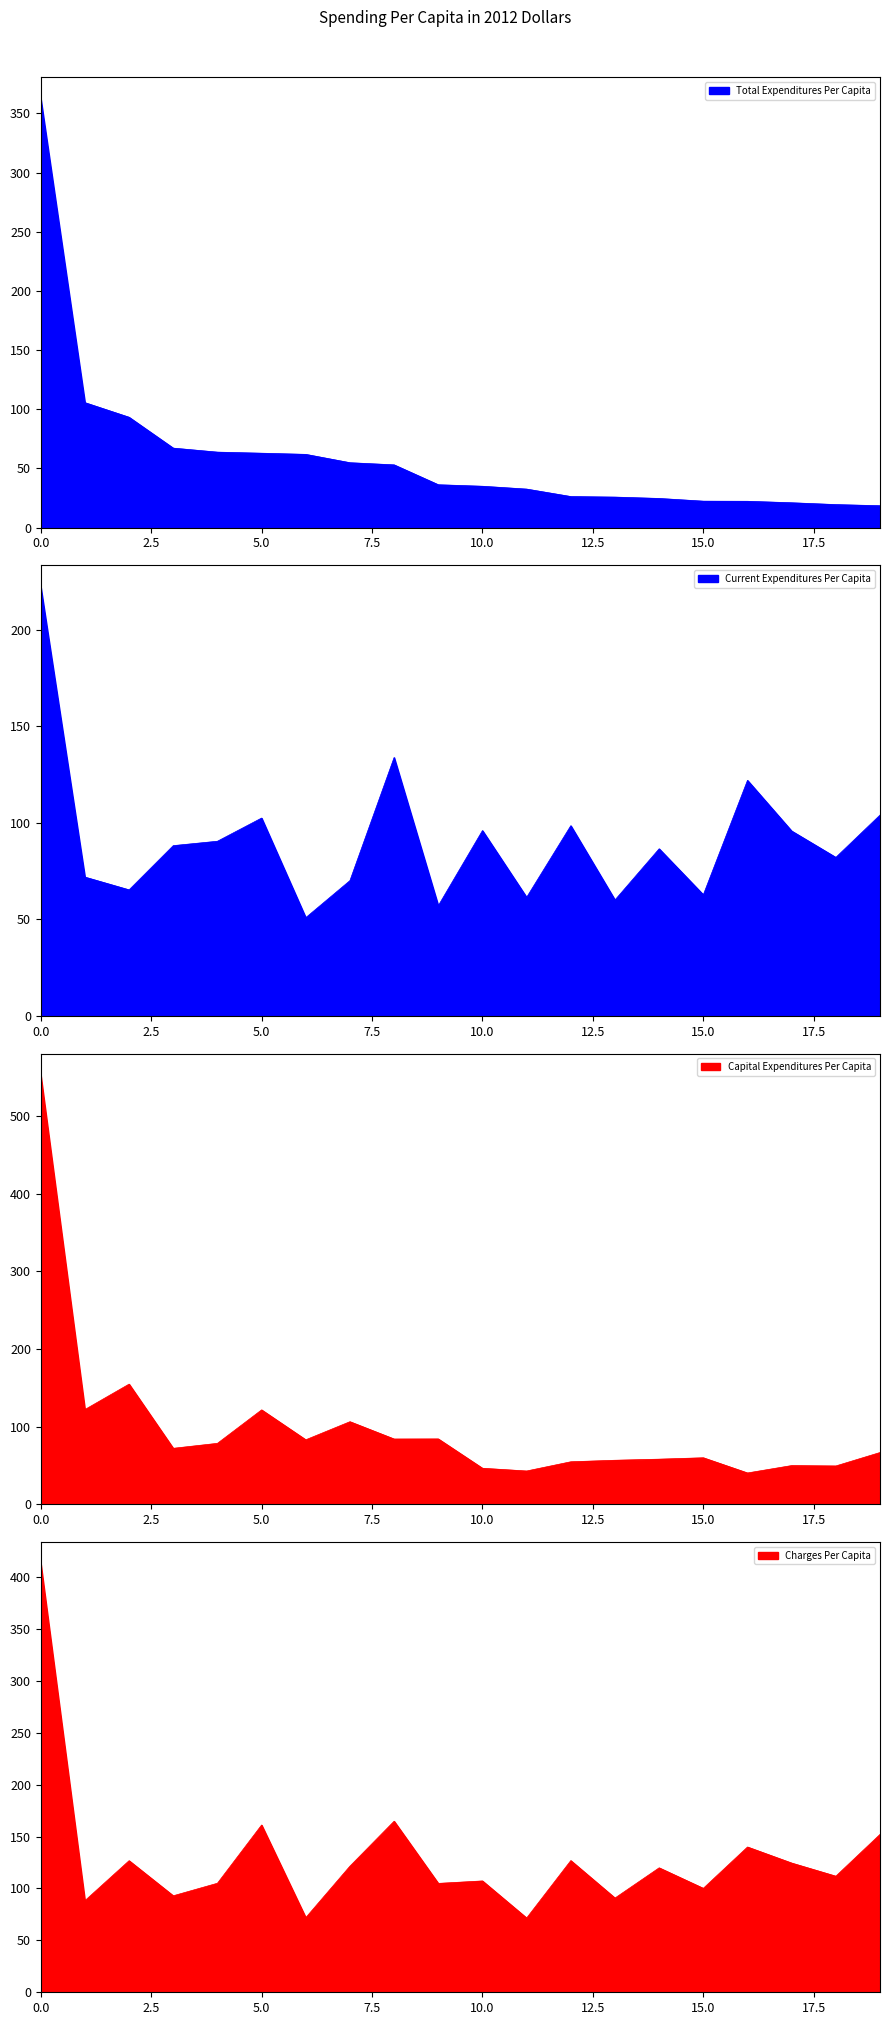

What is the smallest value displayed?

18.4